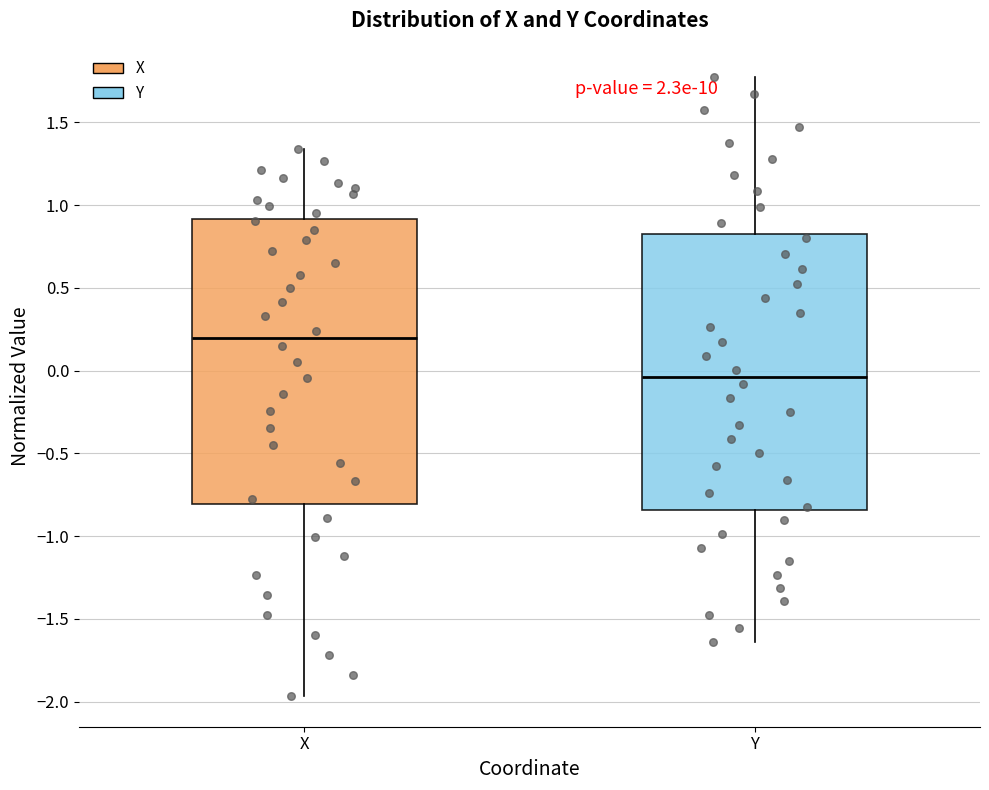

Reading left to right, read every box against the y-axis: the position of its median line, the range the box covers, and the ends of its whiskers. The values are not printed on the chart, so give them approximately, as read against the axis.

X: median 0.20, box -0.80 to 0.90, whiskers -1.95 to 1.35
Y: median -0.05, box -0.85 to 0.80, whiskers -1.65 to 1.75